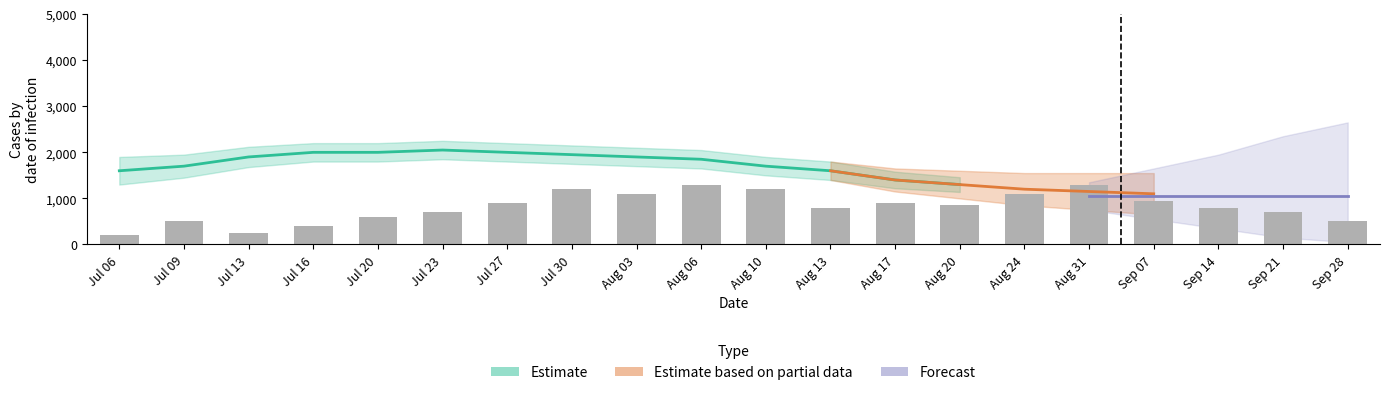

What is the sum of the values at Aug 17 and Aug 03?

2000